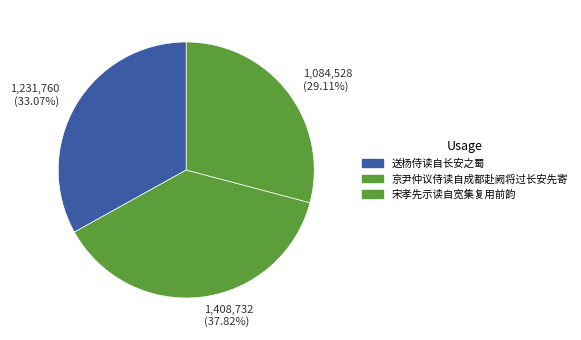

Which category has the smallest portion of the pie?

宋孝先示读自宽集复用前韵